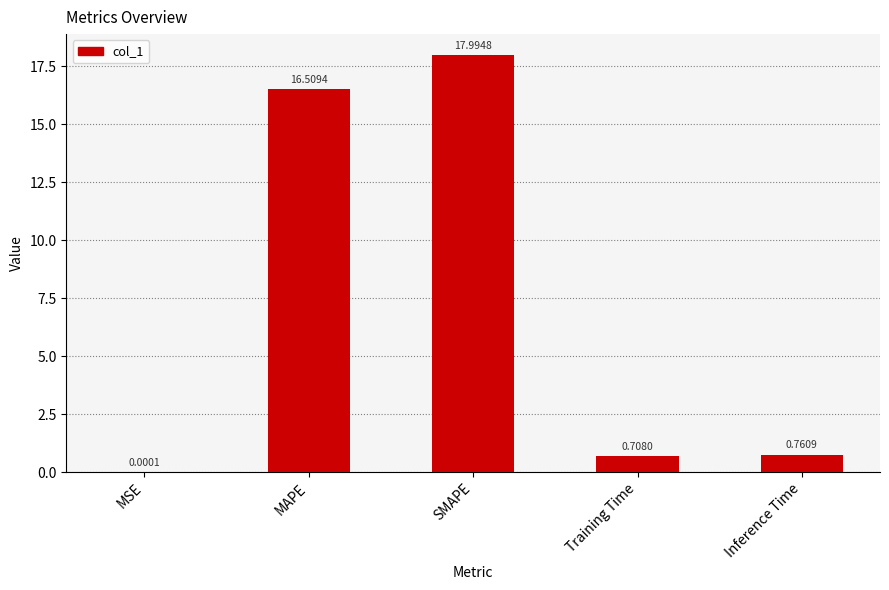

Which label corresponds to the largest value in the chart?

SMAPE